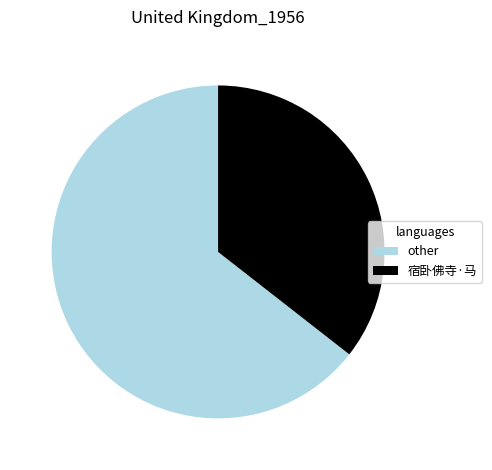

Which slice is the largest?

other